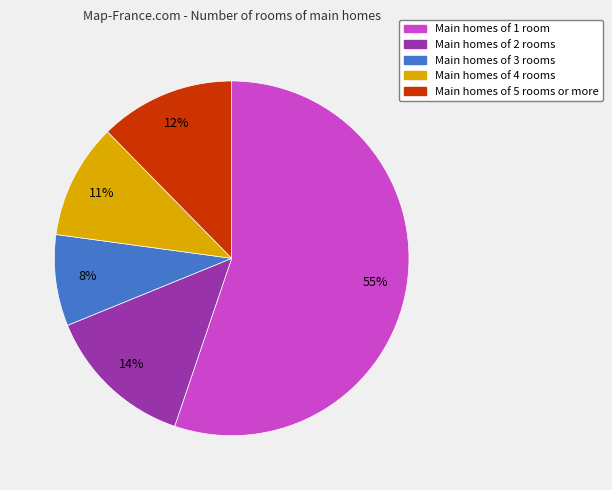

Count the number of slices in the pie.

5